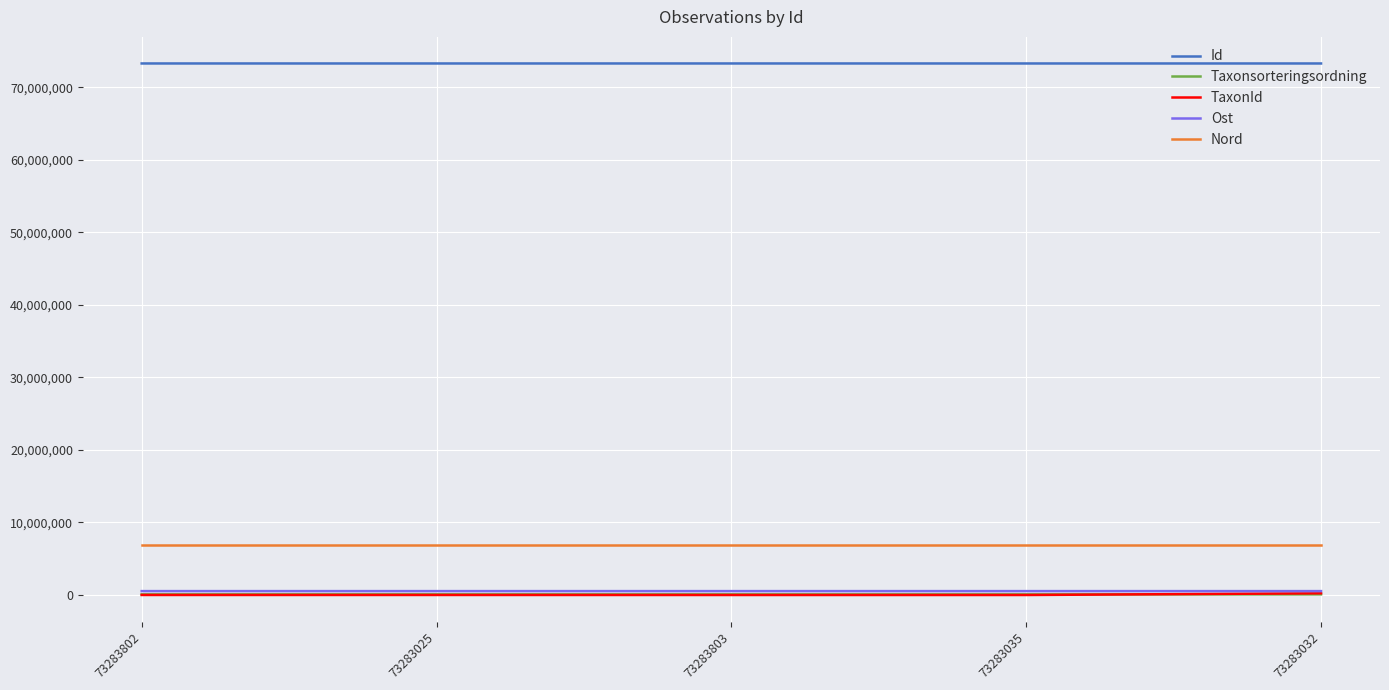

What are all the series names shown in the legend?

Id, Taxonsorteringsordning, TaxonId, Ost, Nord